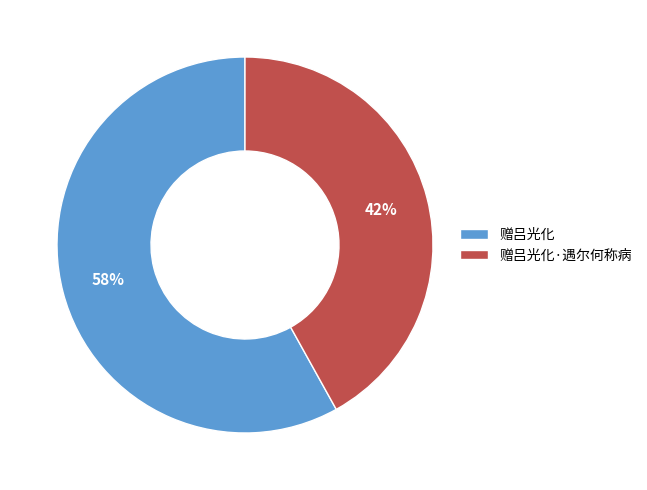

Which slice represents more than half of the pie?

赠吕光化